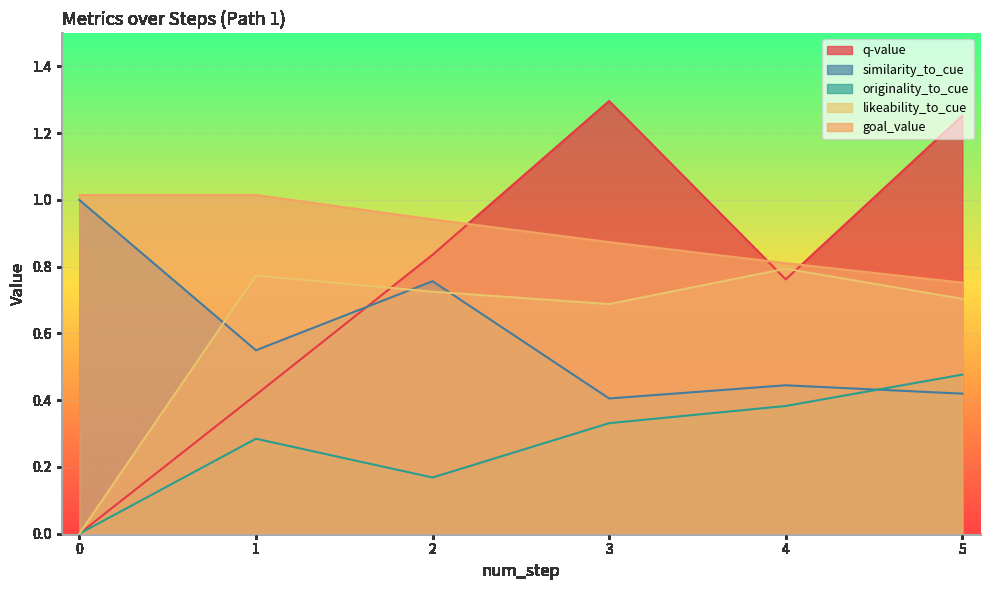

List the series in order of their peak value, highest first.

q-value, goal_value, similarity_to_cue, likeability_to_cue, originality_to_cue